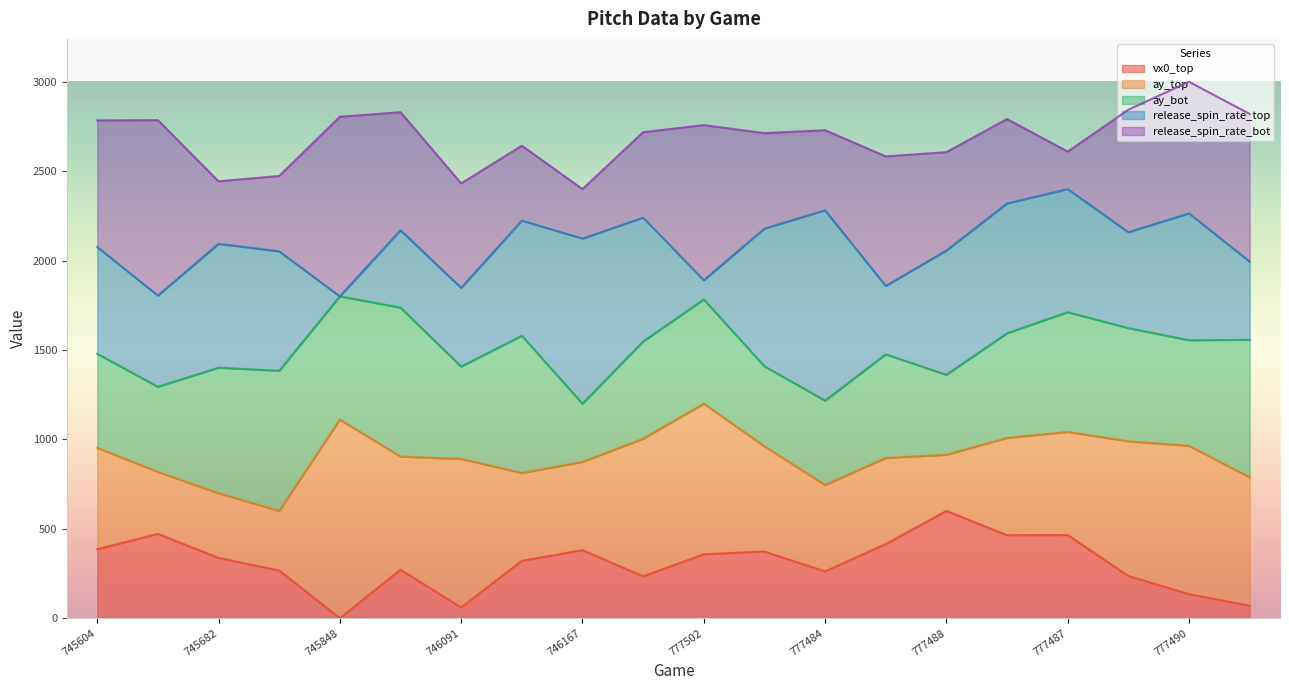

What are all the series names shown in the legend?

vx0_top, ay_top, ay_bot, release_spin_rate_top, release_spin_rate_bot